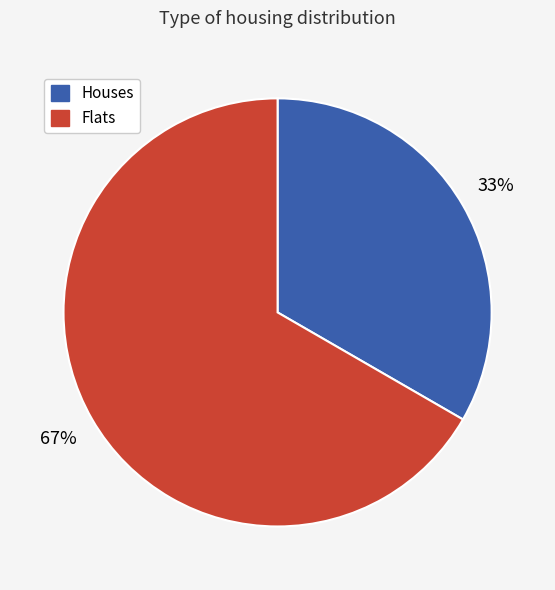

To the nearest percent, what is the average slice percentage?

50%